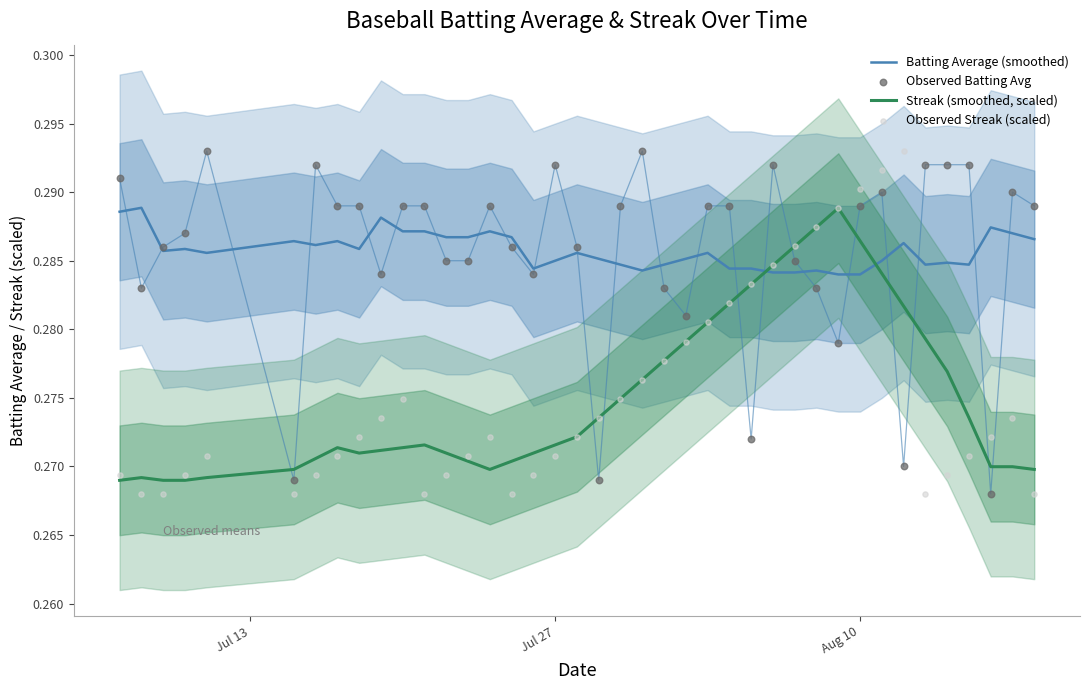

Which series has the largest Y range (max minus min)?

Observed Batting Avg